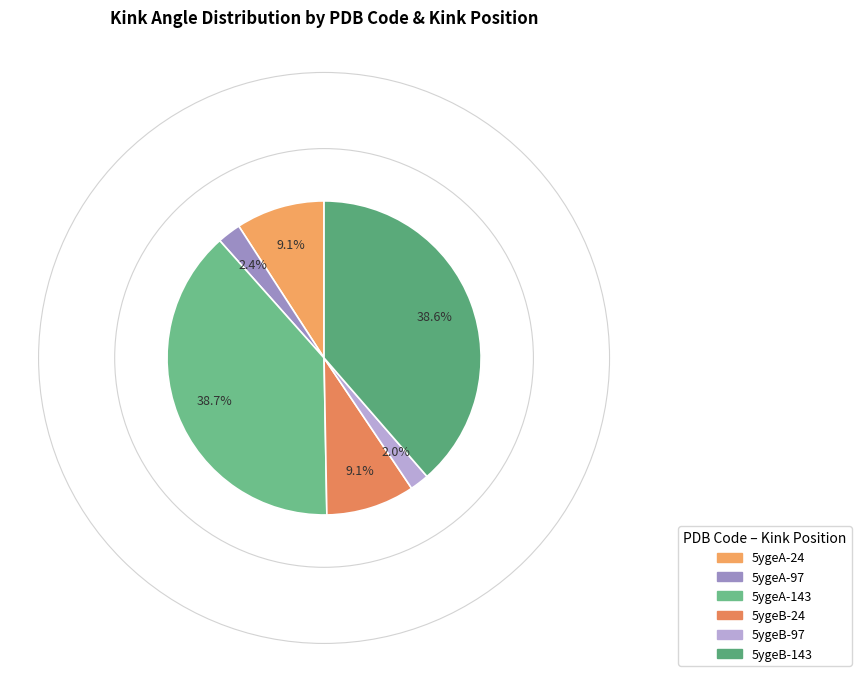

To the nearest percent, what is the combined percentage of 5ygeA-24 and 5ygeA-143?

48%